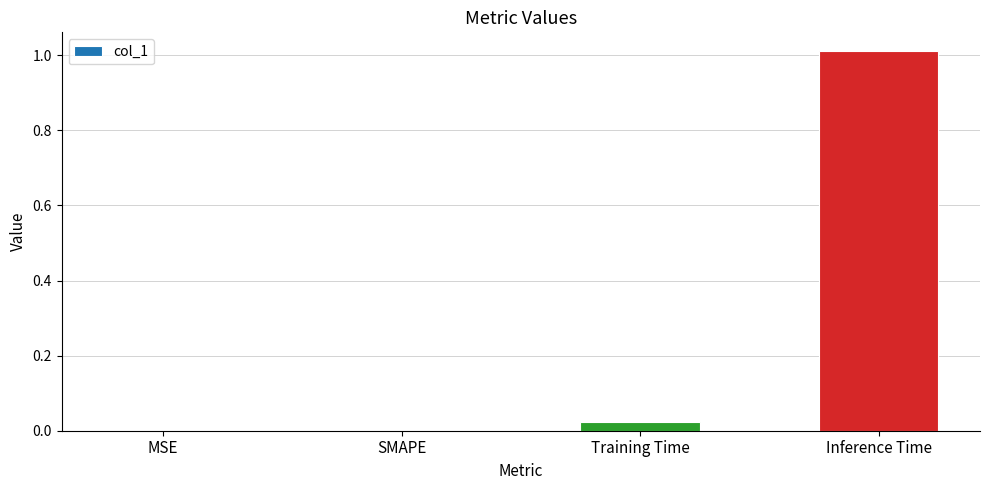

At which category does the chart reach its peak across all series?

Inference Time